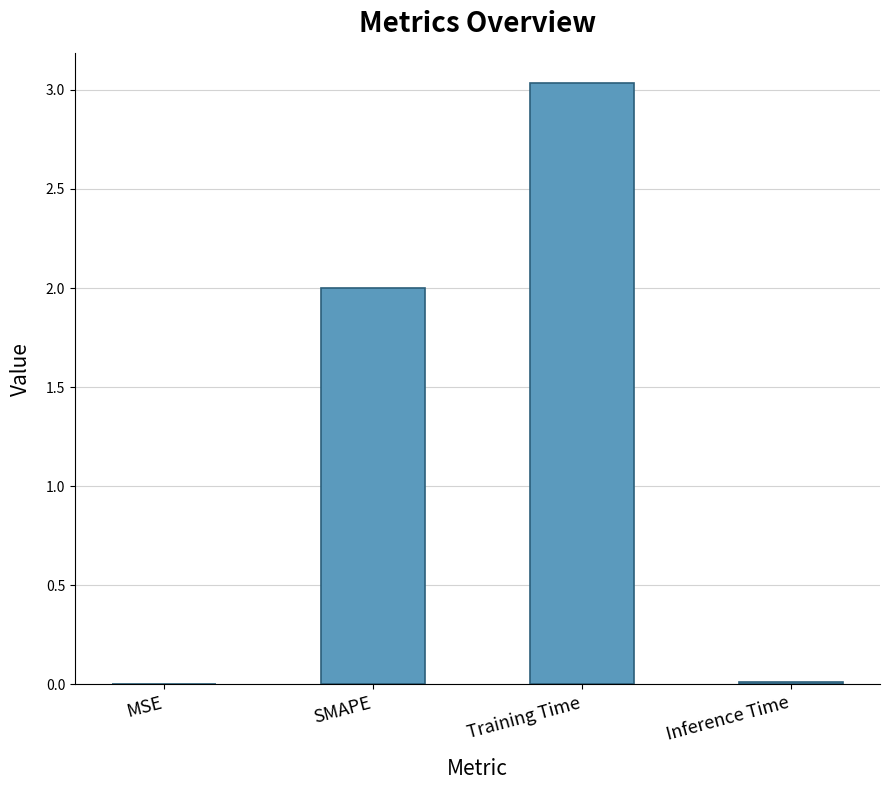

At which category does the chart reach its peak across all series?

Training Time